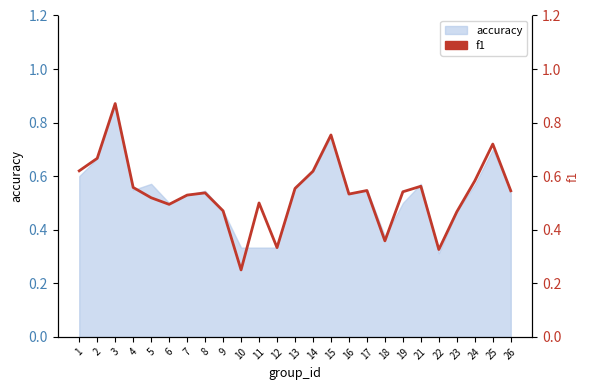

List the labels in order of value, largest first.

3, 15, 25, 2, 1, 14, 24, 21, 4, 13, 17, 26, 19, 8, 16, 7, 5, 11, 6, 9, 23, 18, 12, 22, 10